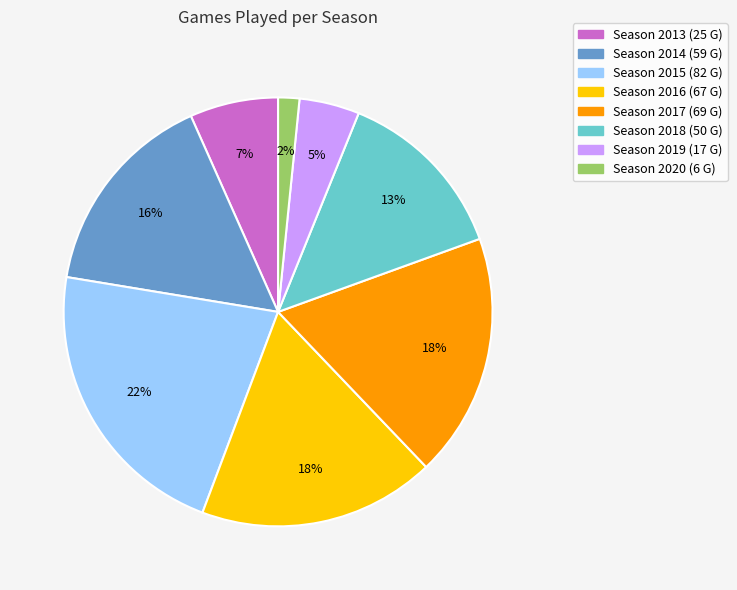

Is there a majority slice in this chart?

No